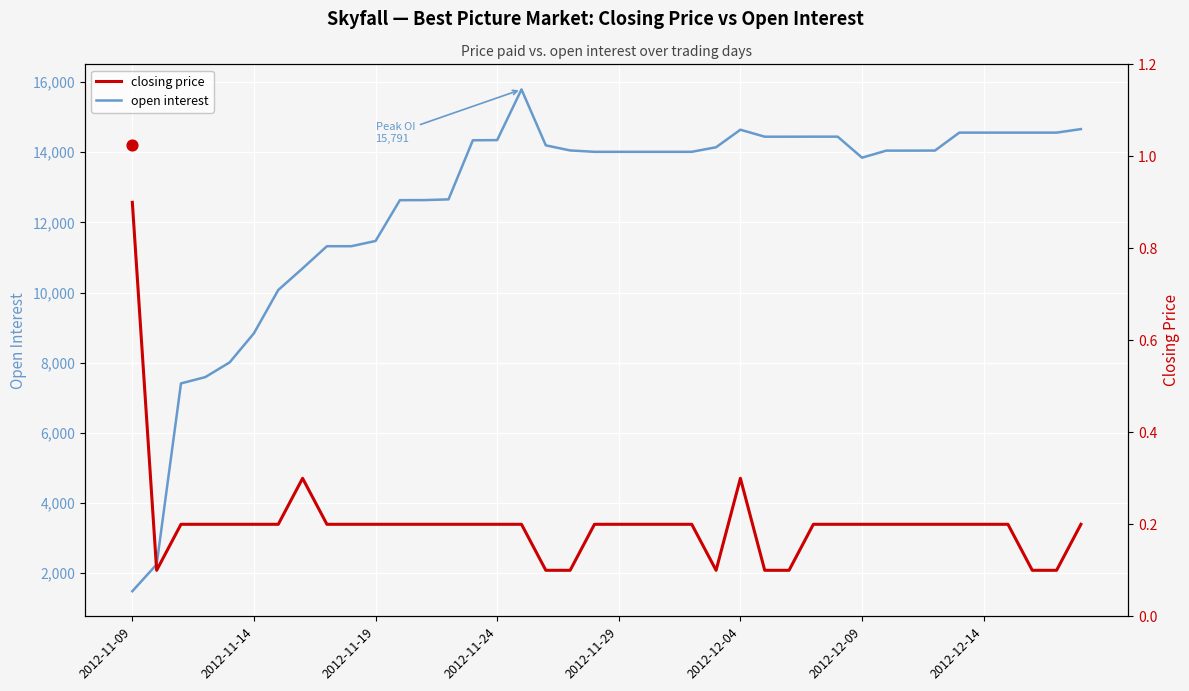

What are all the series names shown in the legend?

open interest, closing price